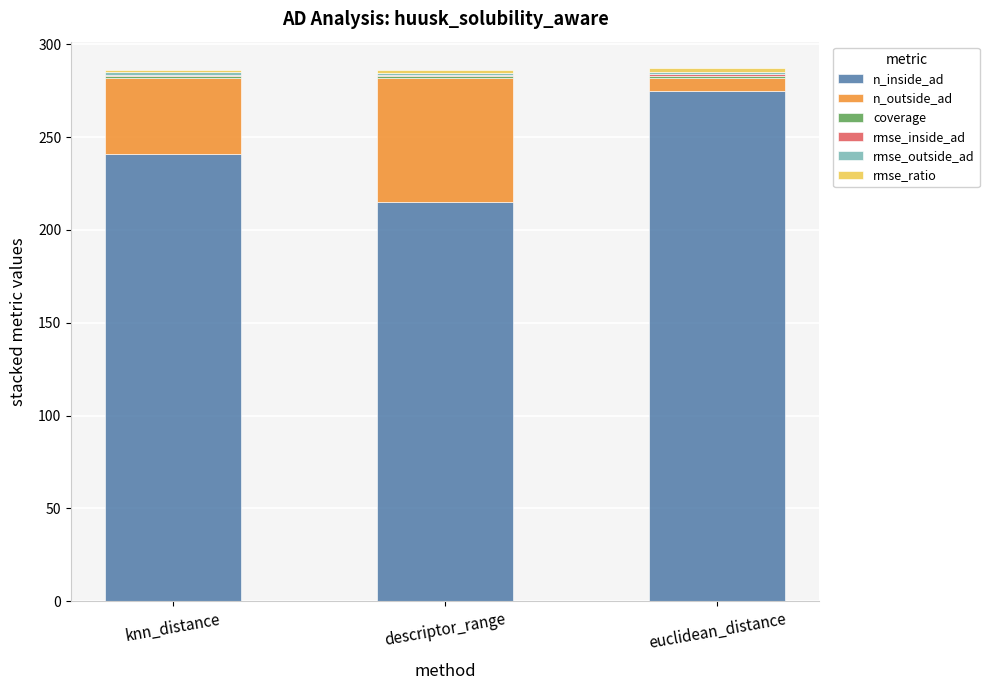

The n_inside_ad series shows 275.0 at euclidean_distance. True or false?

True